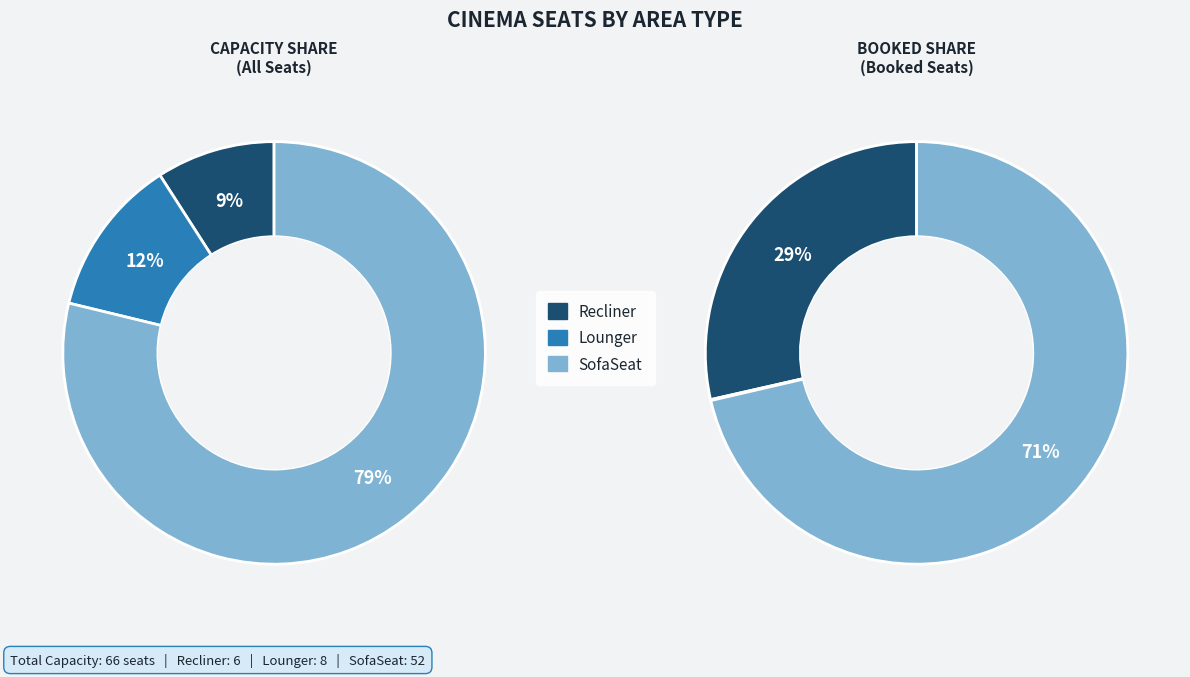

What is the total percentage of Recliner and Lounger?

21.2%